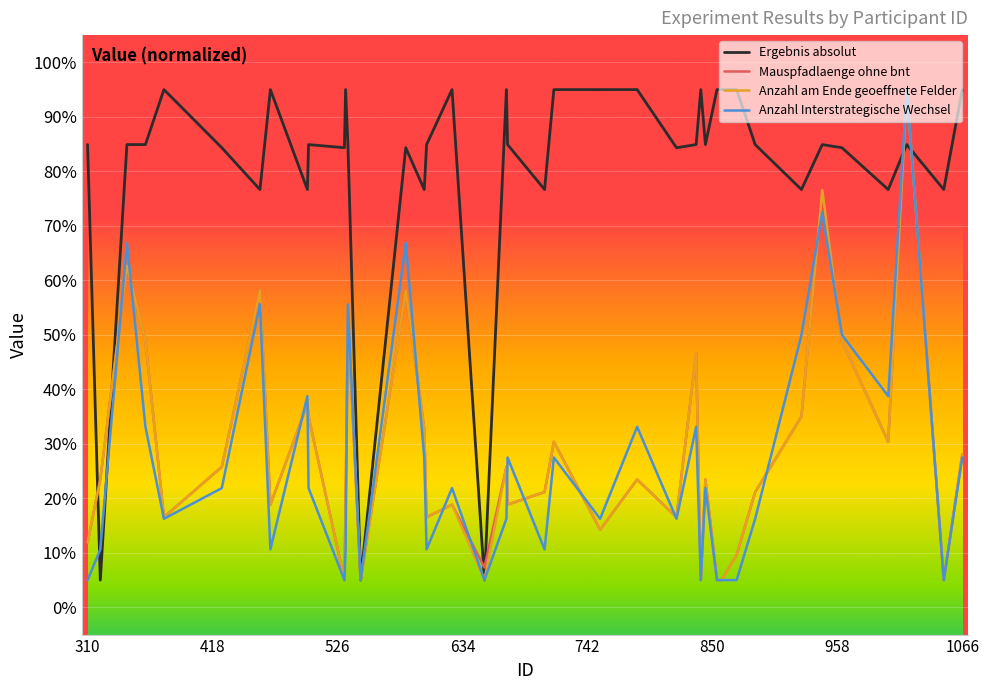

What is the greatest value displayed?

95.0